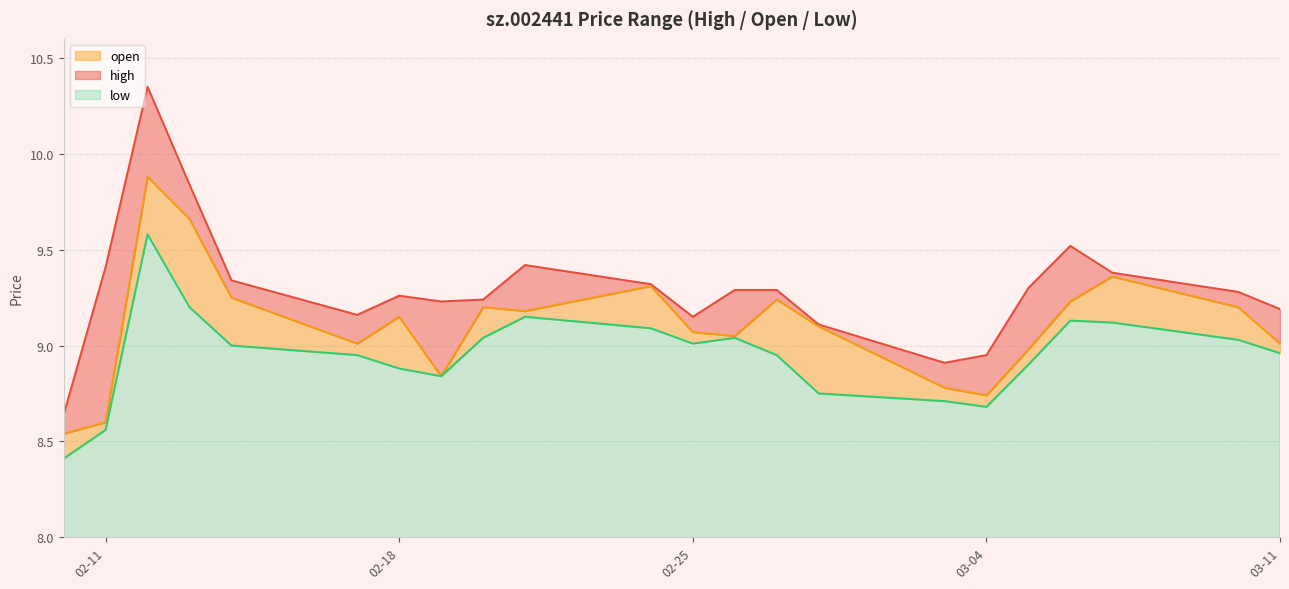

What is the maximum value for low?

9.6